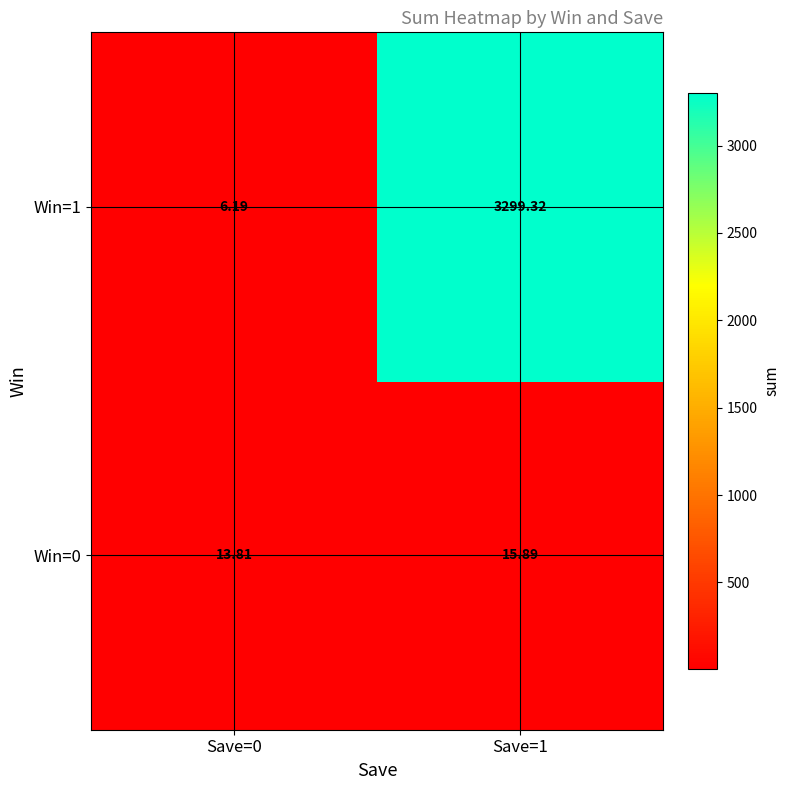

Rank the series at Save=1 from lowest to highest value.

Win=0, Win=1